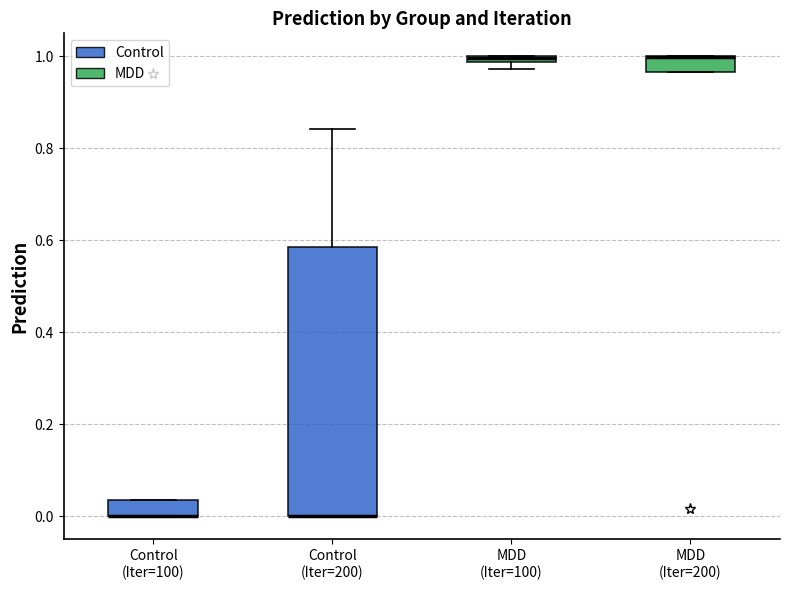

Where is the lower edge of the box for MDD (Iter=100) on the y-axis? The values are not printed on the chart, so give them approximately, as read against the axis.

0.98